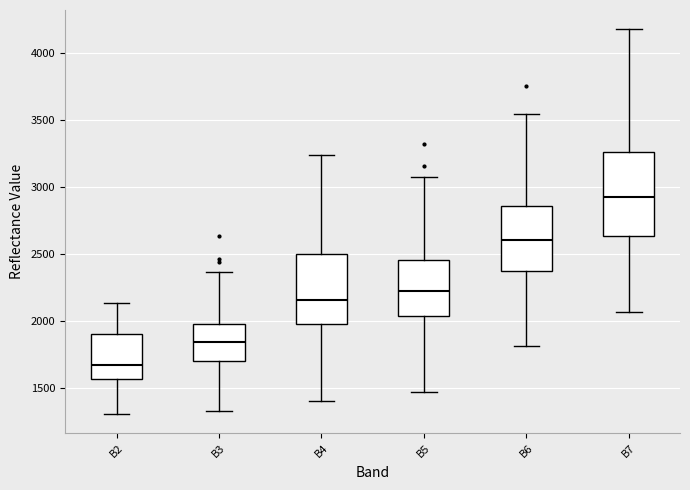

Which box is the tallest, from its lower edge to its upper edge?

B7